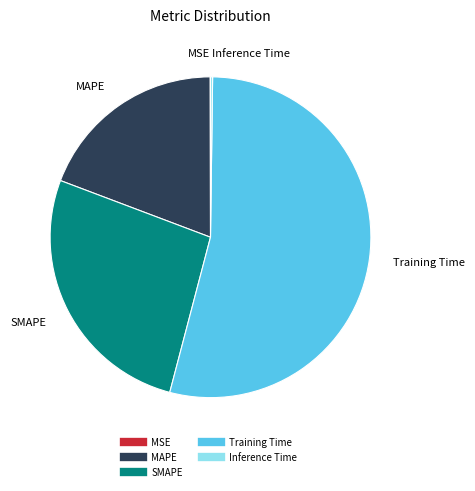

Is it true that MAPE is 6% of the pie?

False